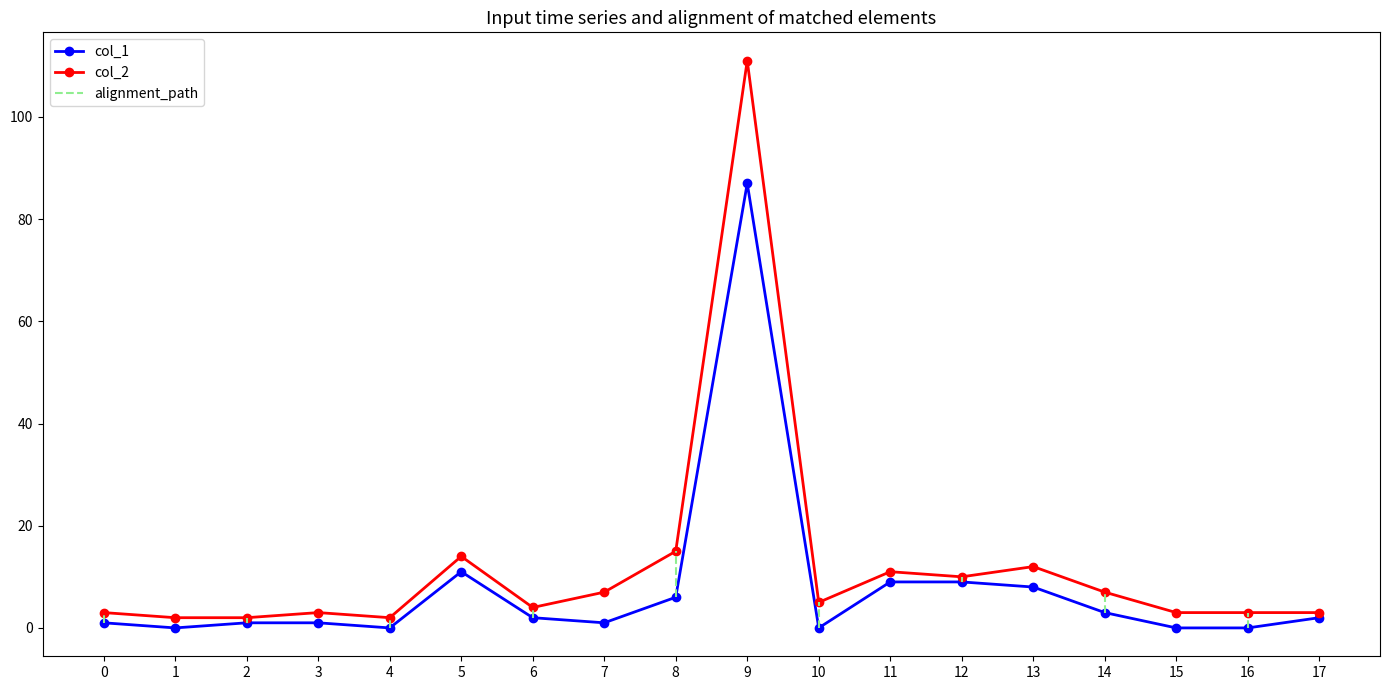

What is the average value of the col_1 series?

8